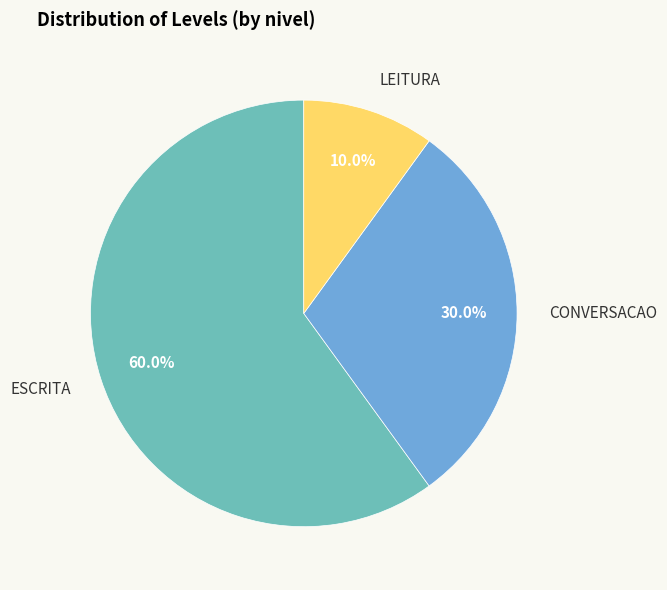

How many slices are in this pie chart?

3